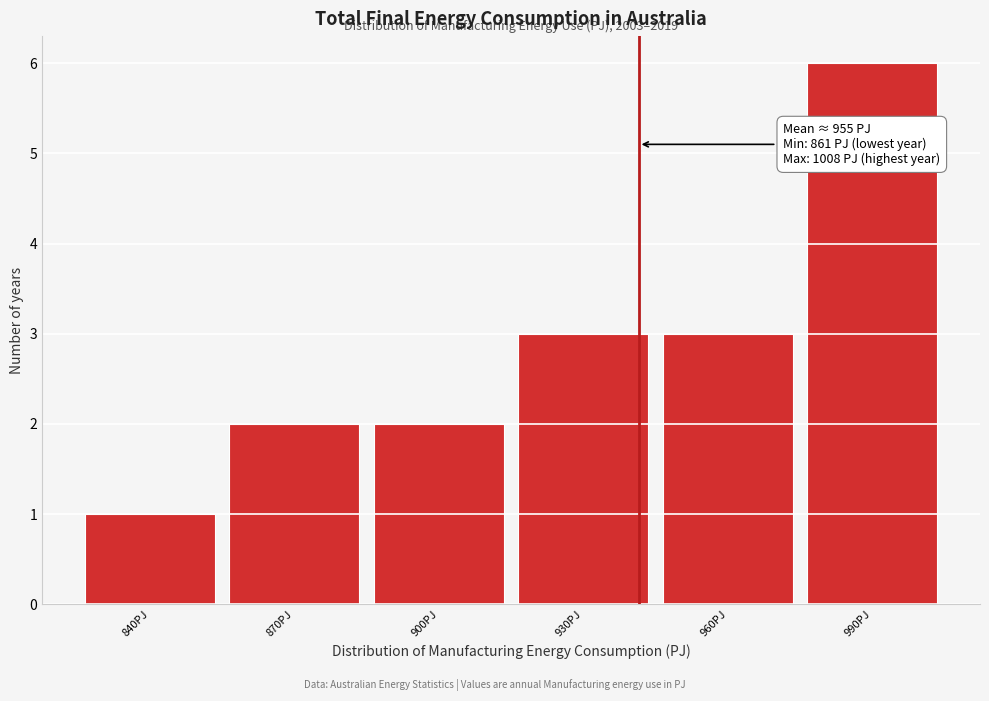

Reading left to right, what are all the values shown in this chart?

840PJ=1	870PJ=2	900PJ=2	930PJ=3	960PJ=3	990PJ=6